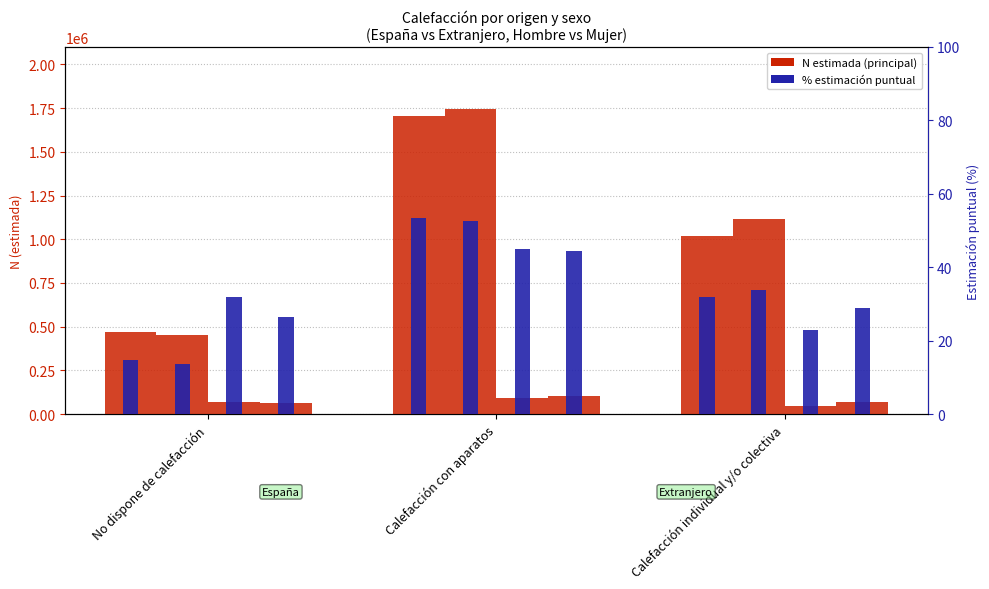

True or false: España Hombre N (estimada) has a value of 327840.3 at Calefacción individual y/o colectiva.

False